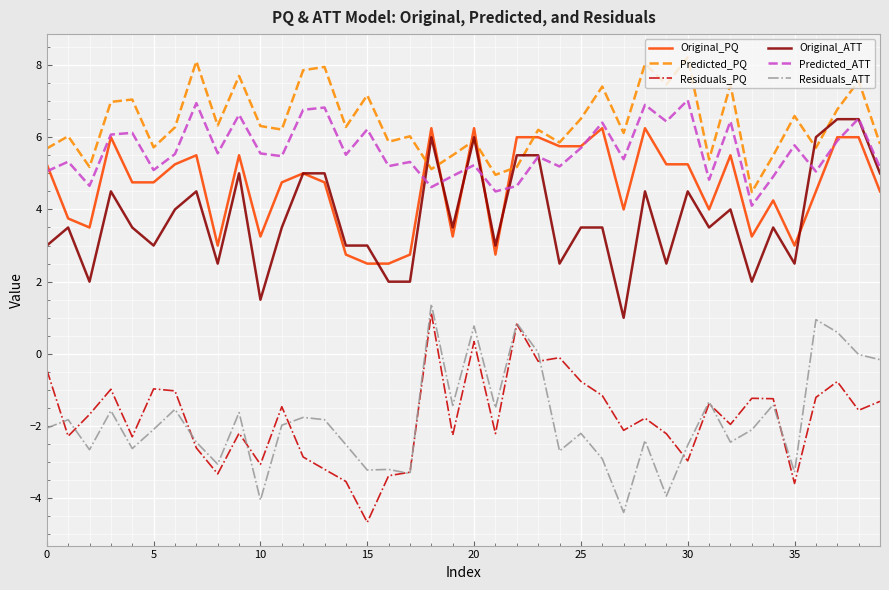

In Predicted_ATT, how many points are higher than both neighbors (excluding endpoints)?

15